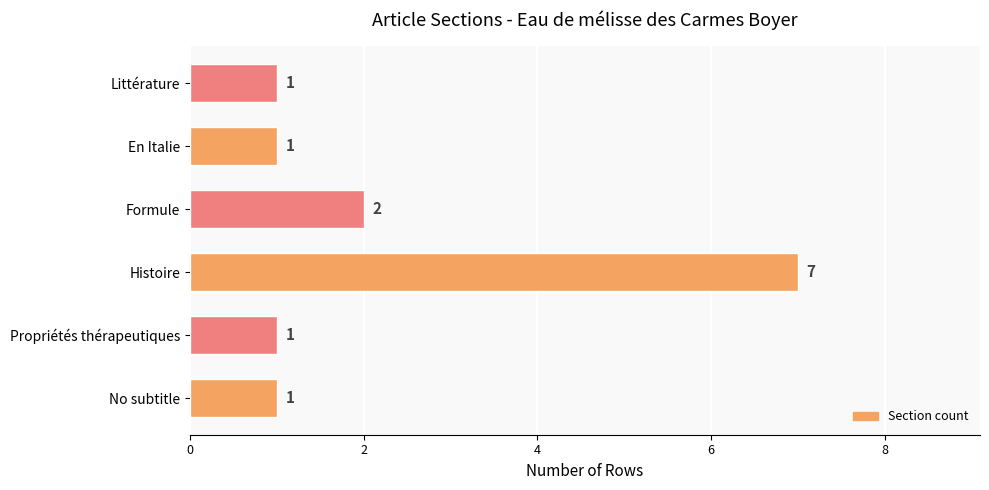

Count the number of categories in the chart.

6